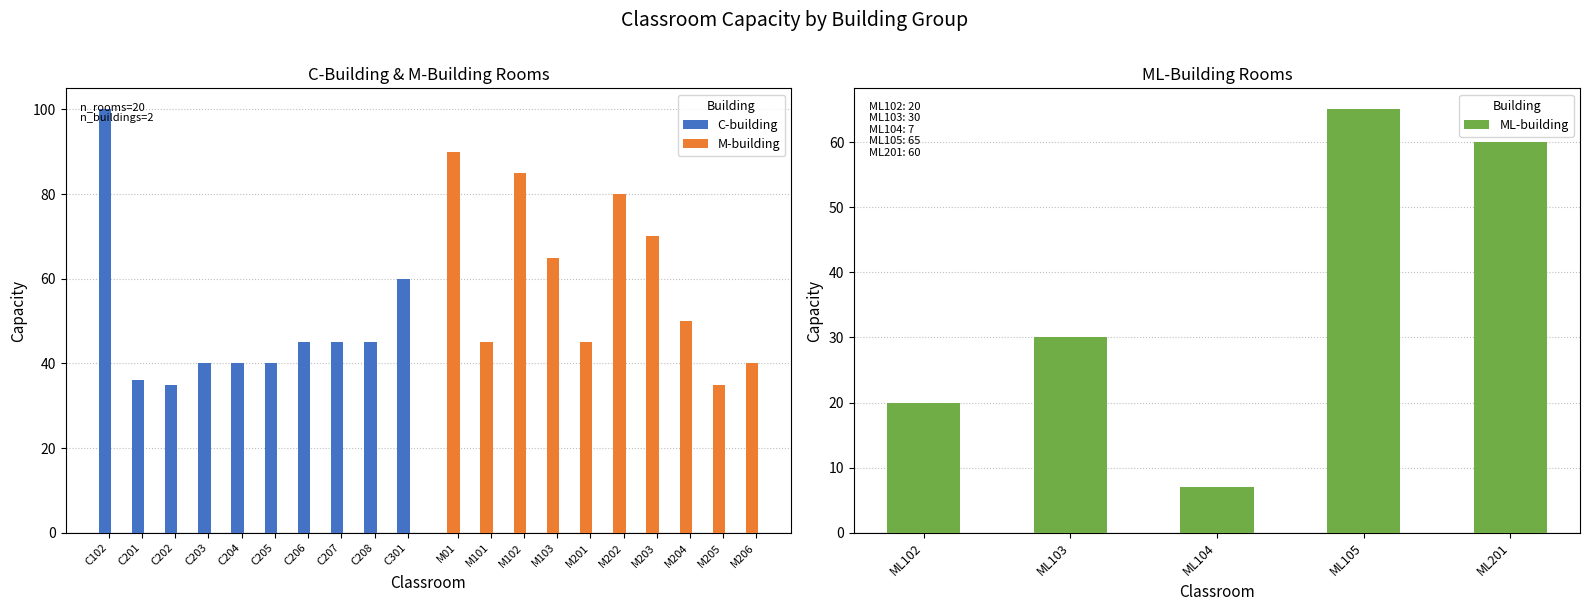

What is the average value of the M-building series?

60